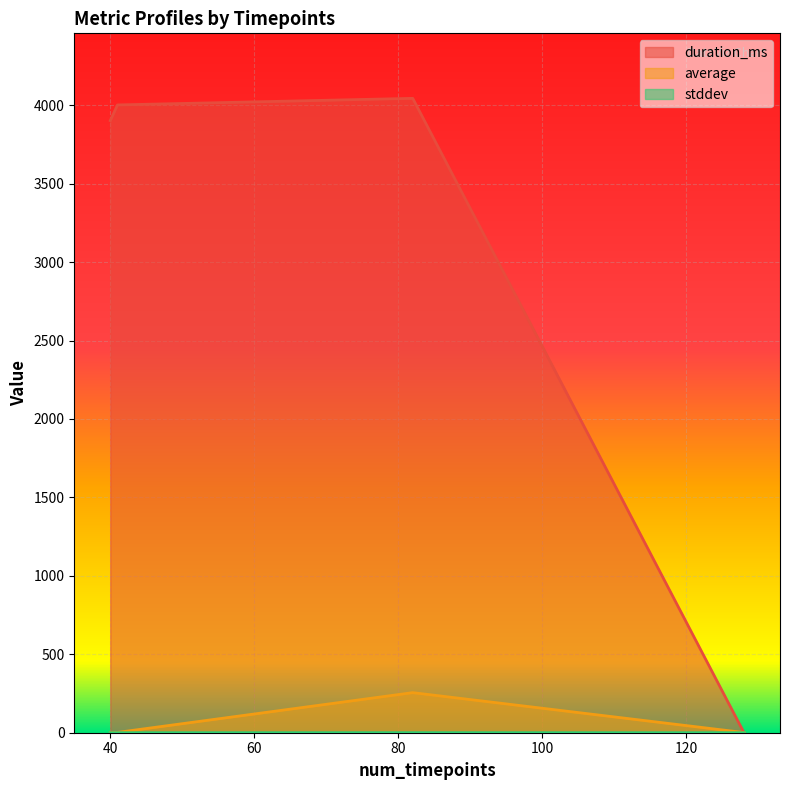

What is the maximum value for duration_ms?

4044.0